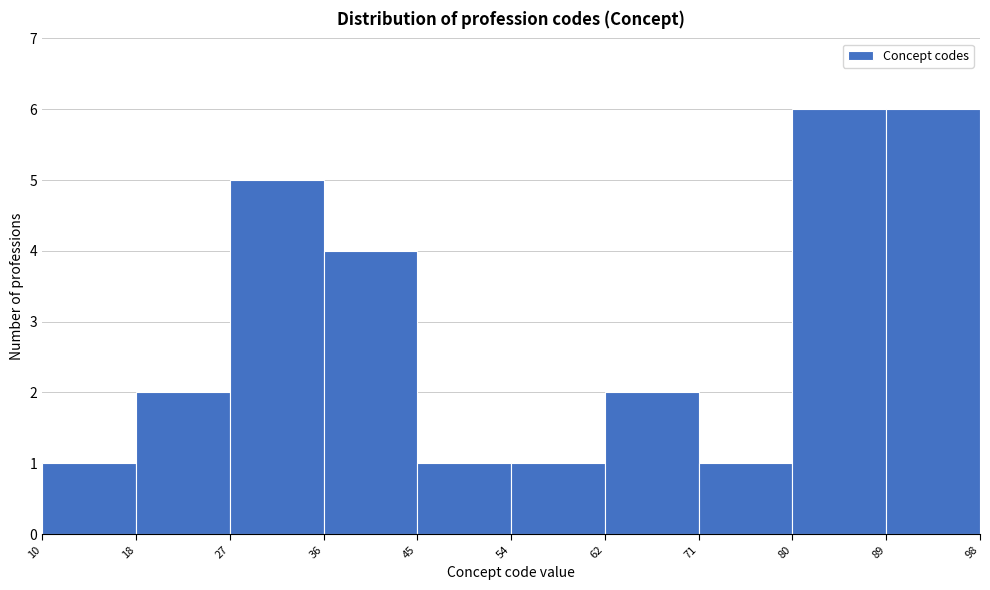

How tall is the bar that spans 89 to 98 on the x-axis? The values are not printed on the chart, so give them approximately, as read against the axis.

6